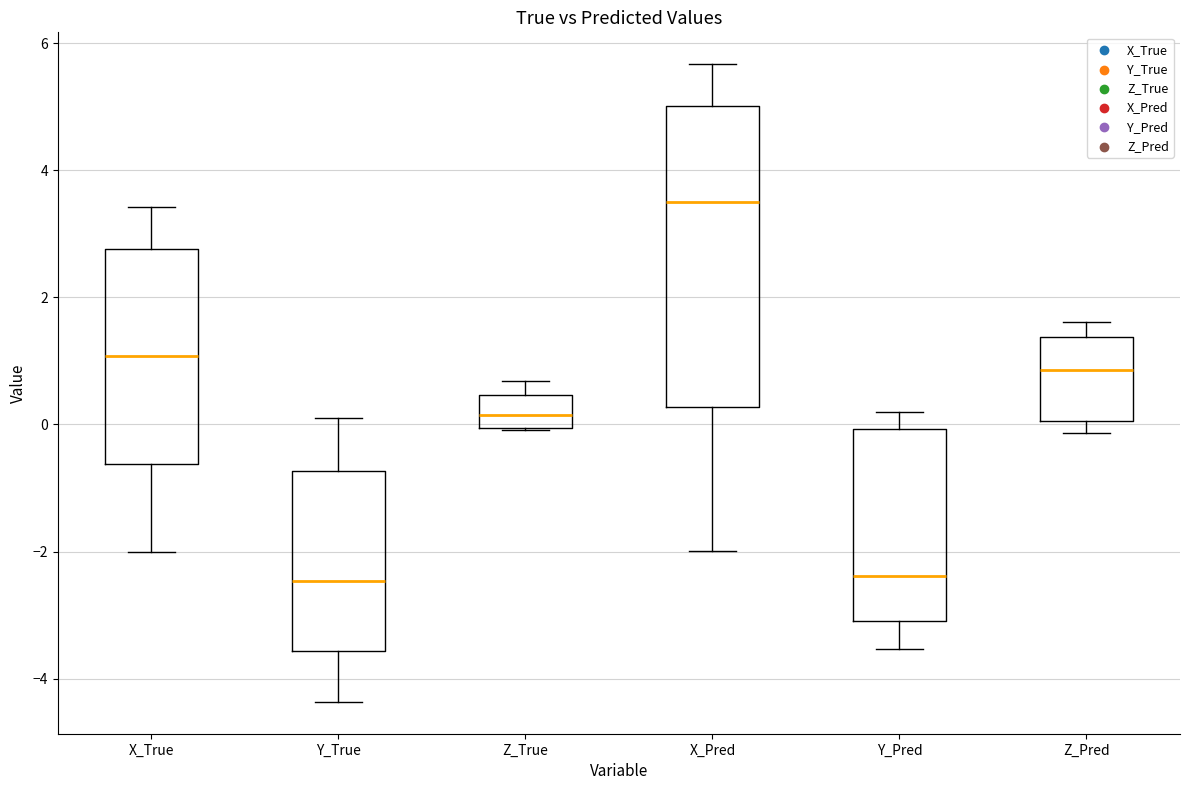

Reading left to right, read every box against the y-axis: the position of its median line, the range the box covers, and the ends of its whiskers. The values are not printed on the chart, so give them approximately, as read against the axis.

X_True: median 1.0, box -0.6 to 2.8, whiskers -2.0 to 3.4
Y_True: median -2.4, box -3.6 to -0.8, whiskers -4.4 to 0.2
Z_True: median 0.2, box 0.0 to 0.4, whiskers 0.0 to 0.6
X_Pred: median 3.6, box 0.2 to 5.0, whiskers -2.0 to 5.6
Y_Pred: median -2.4, box -3.0 to 0.0, whiskers -3.6 to 0.2
Z_Pred: median 0.8, box 0.0 to 1.4, whiskers -0.2 to 1.6